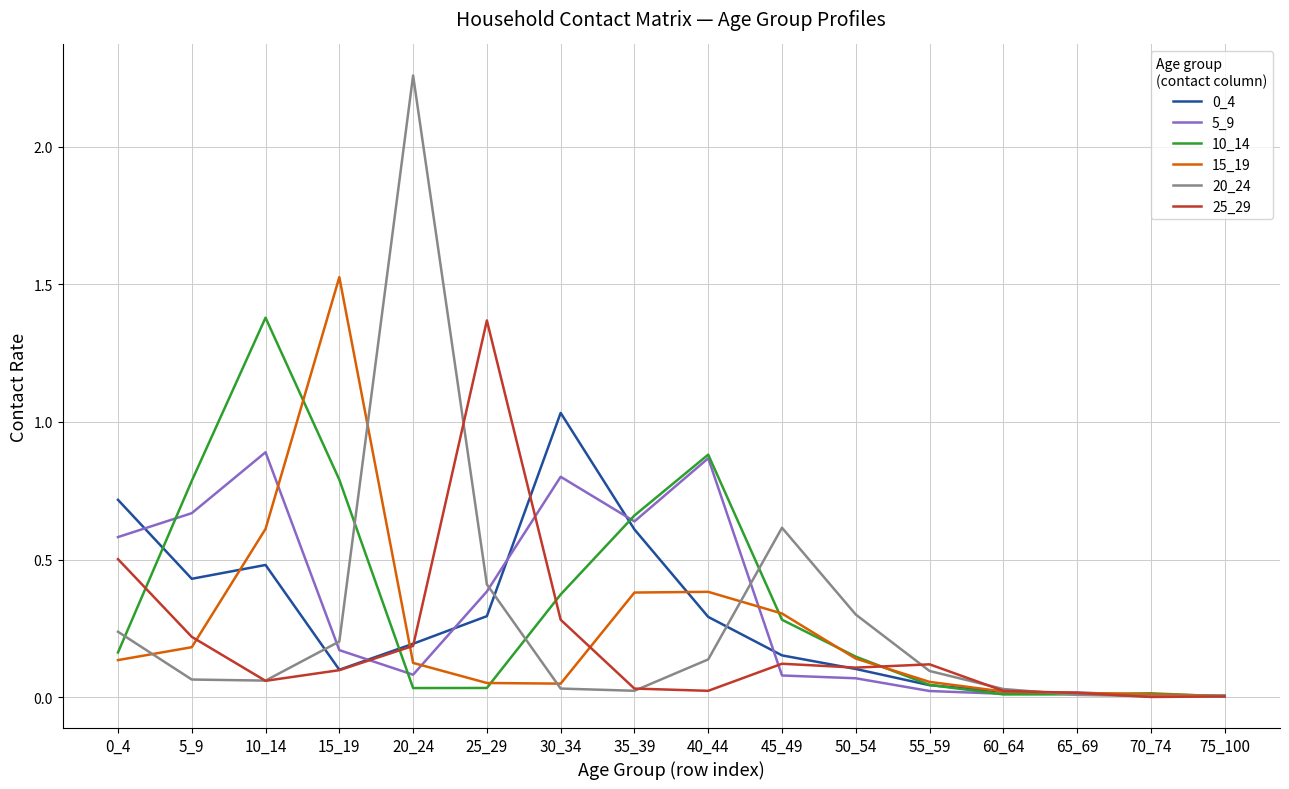

What is the total value across all series at 10_14?

3.5